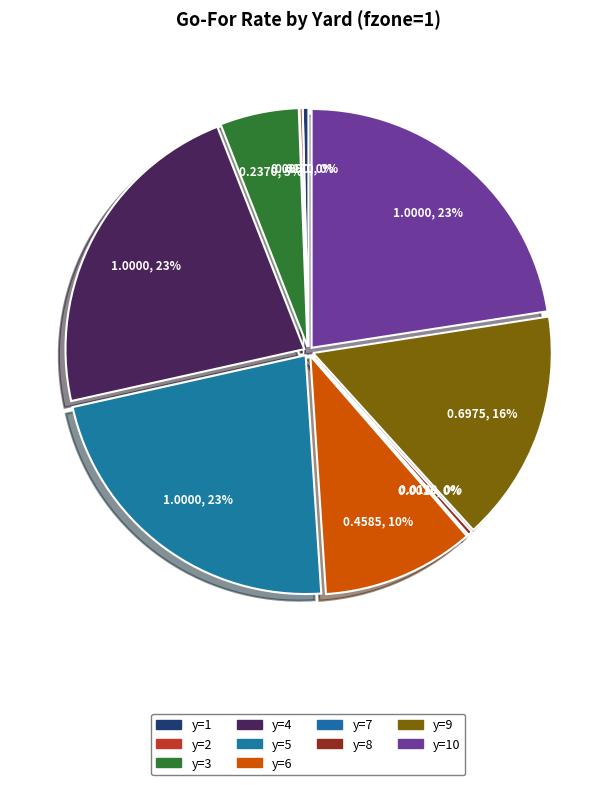

True or false: y=2 accounts for 14% of the total.

False